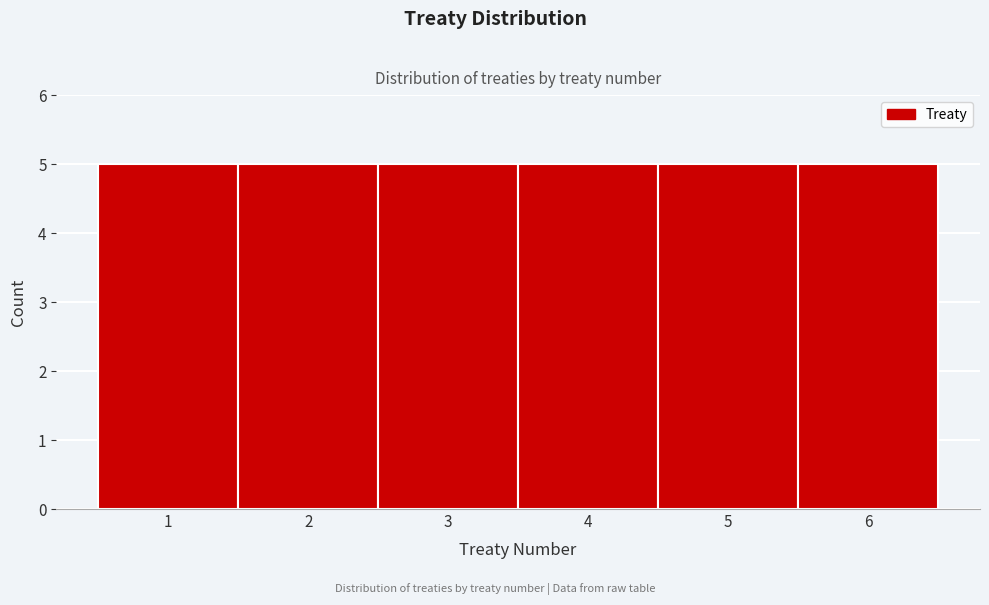

Reading left to right, list every bar in this chart as the range it spans on the x-axis followed by its height. The values are not printed on the chart, so give them approximately, as read against the axis.

0.5 to 1.5: 5
1.5 to 2.5: 5
2.5 to 3.5: 5
3.5 to 4.5: 5
4.5 to 5.5: 5
5.5 to 6.5: 5